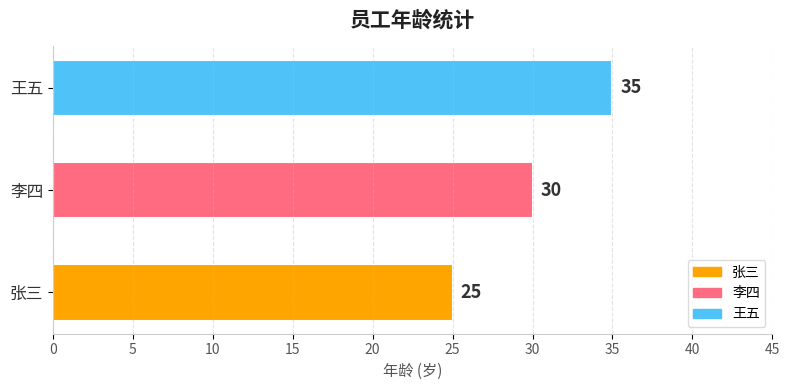

Rank the categories by value from highest to lowest.

王五, 李四, 张三